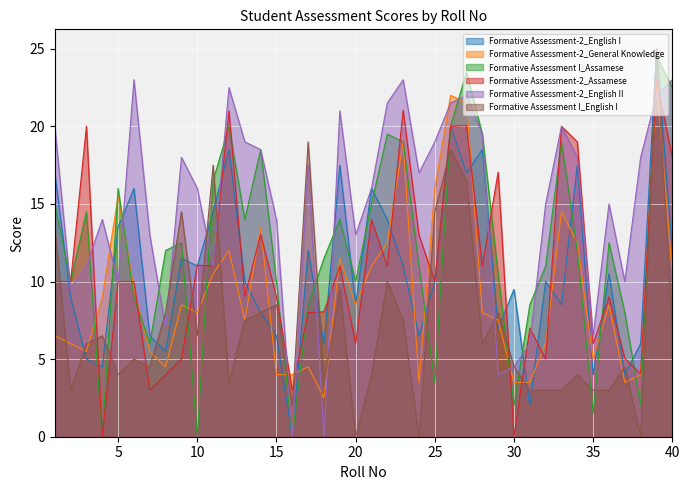

What is the value of the Formative Assessment I_English I point at the 22nd from the left?

10.0